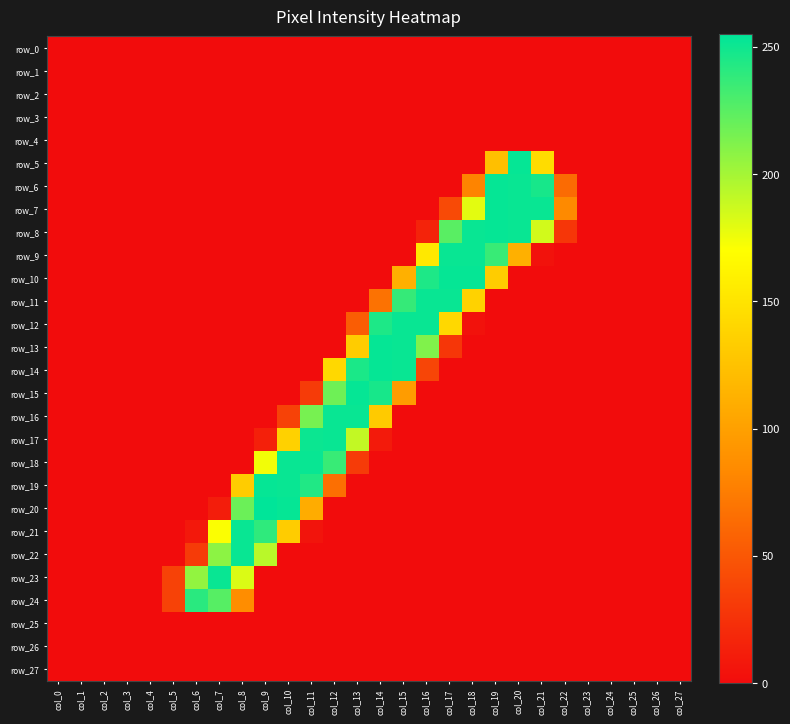

At which category is the sum across all series the highest?

col_19